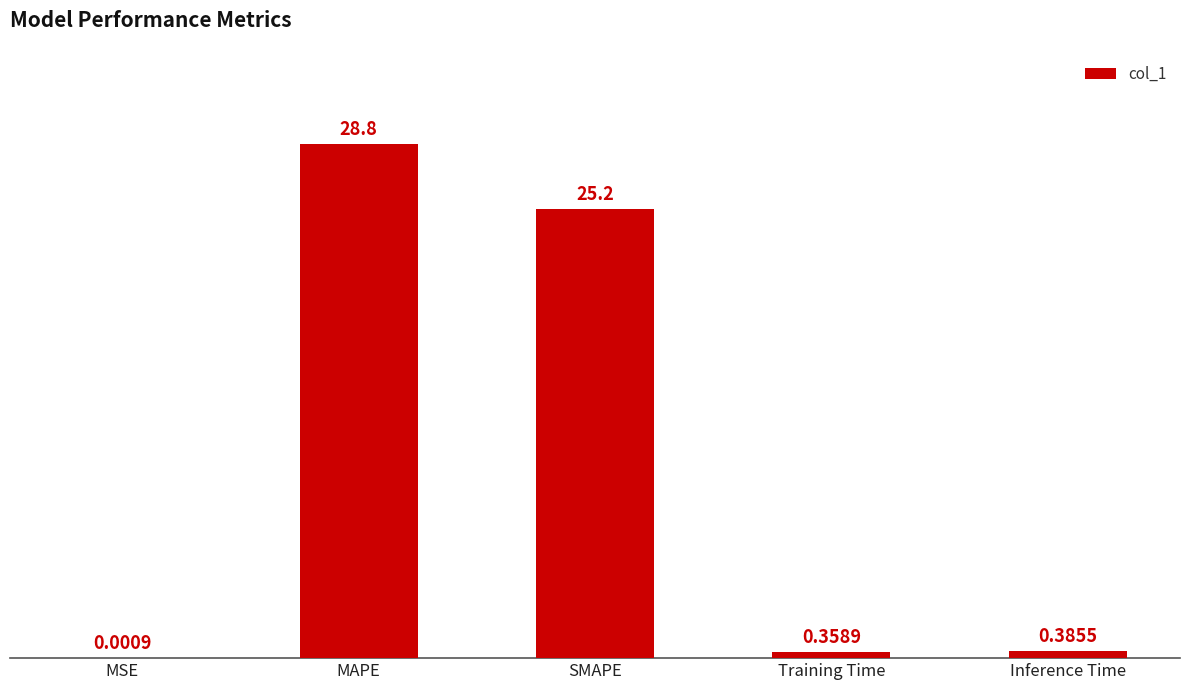

What is the difference between the values at Inference Time and MAPE?

28.5